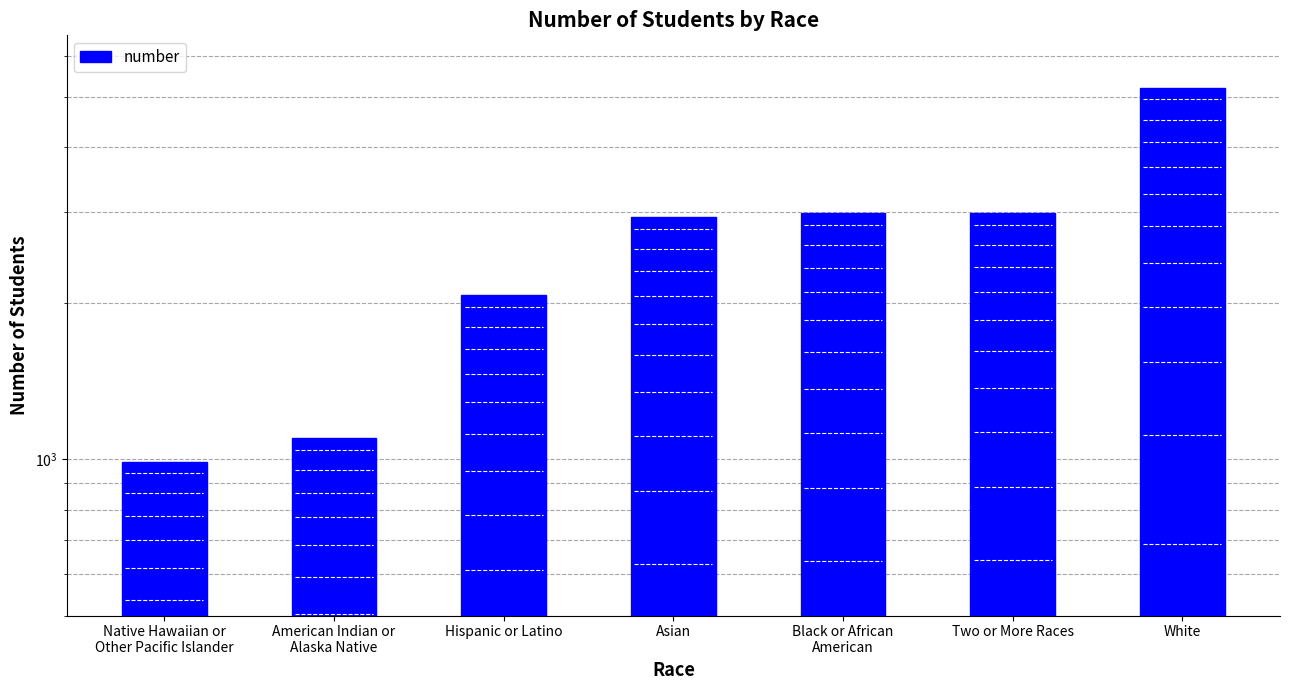

At which category does the chart reach its peak across all series?

White